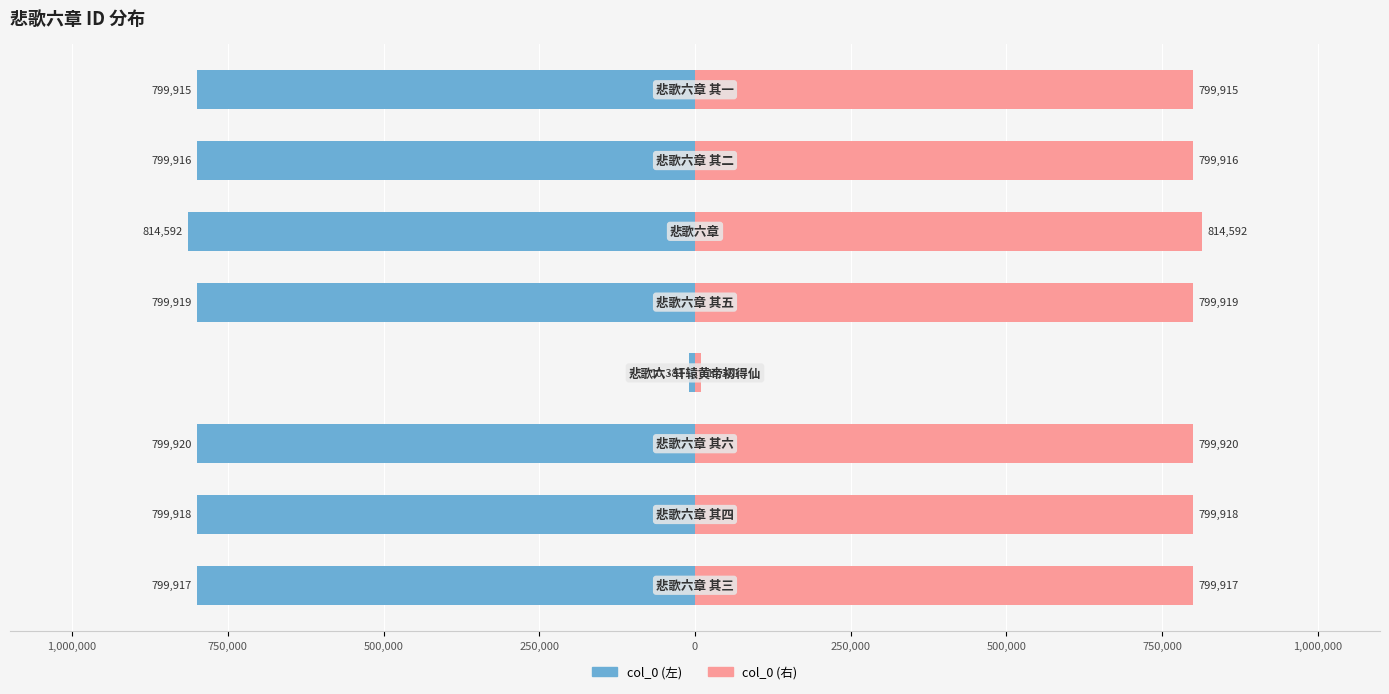

Between 0 and 1,250,000, which is larger?

1,250,000